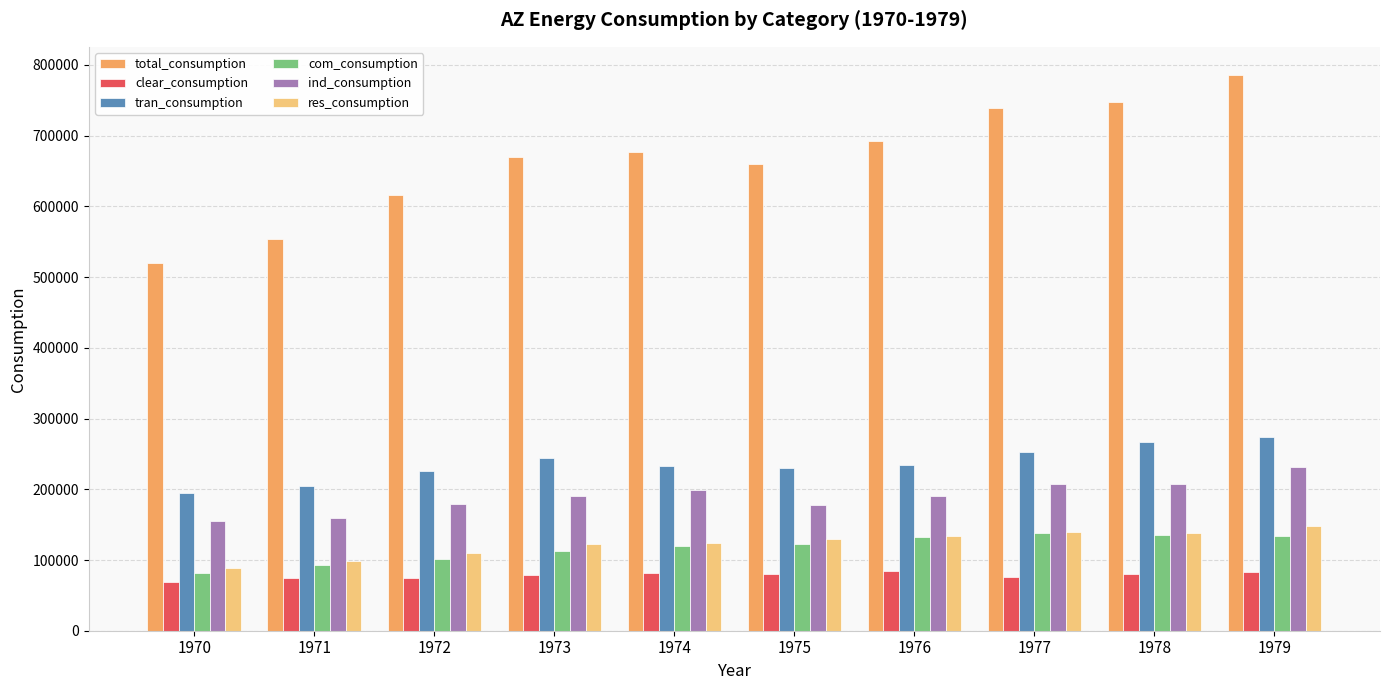

What is the total value across all series at 1973?

1419479.7